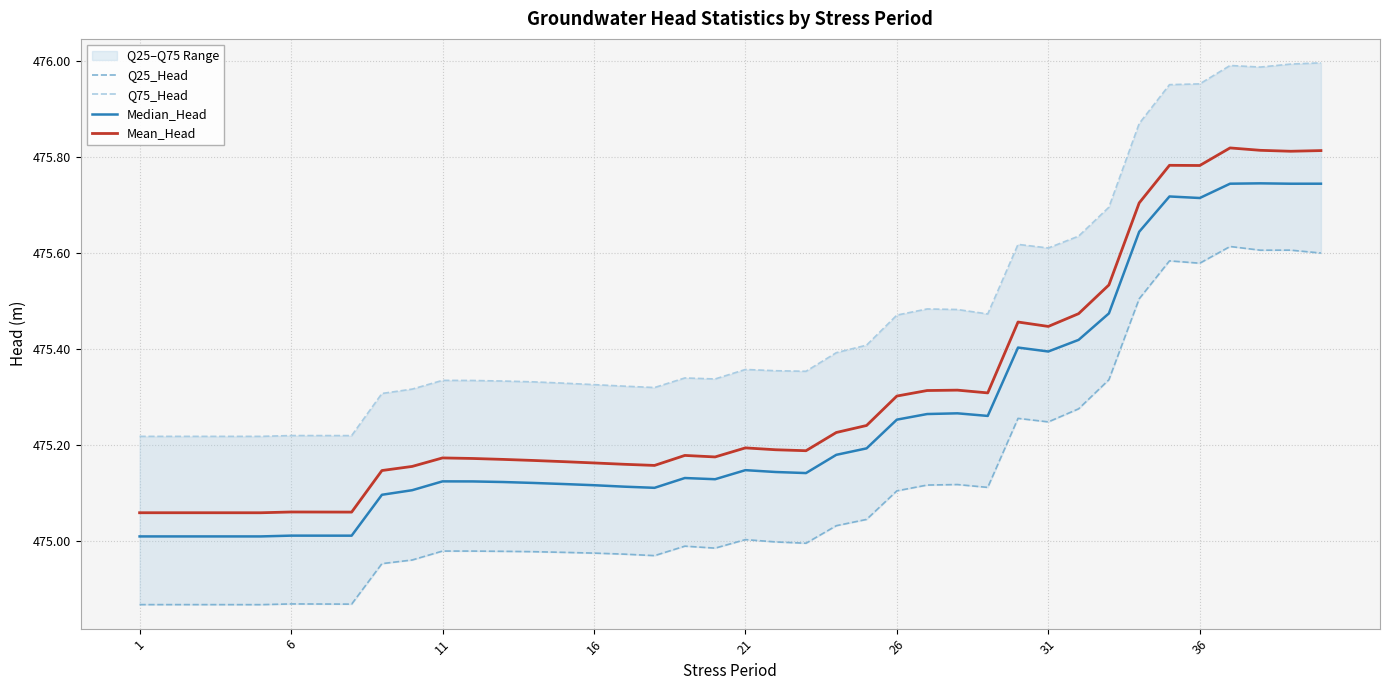

Which series has the largest total across all categories?

Q75_Head